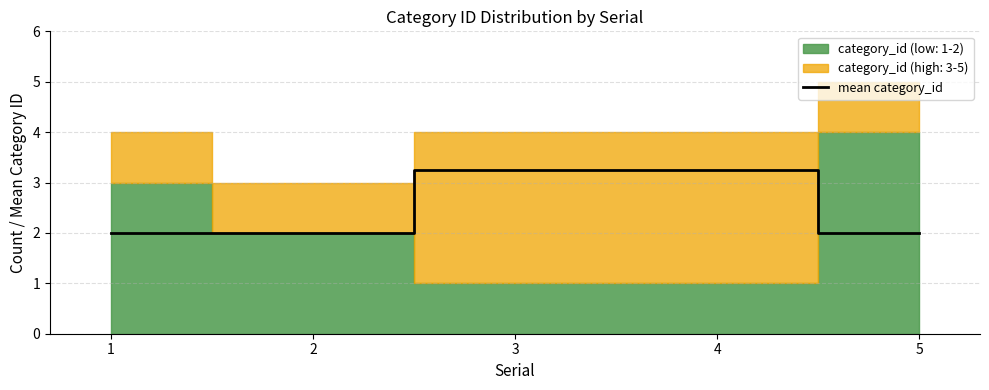

True or false: the data has more than 1 interior local peaks.

False